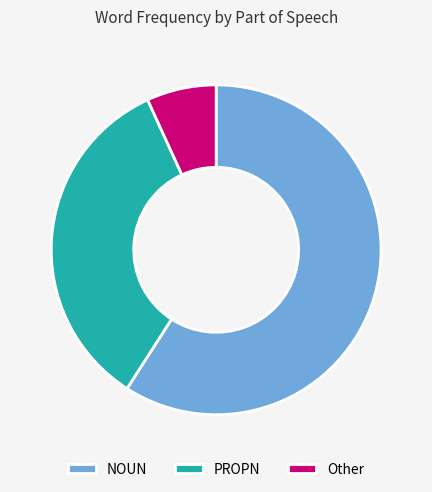

Is the sum of Other and NOUN greater than half?

Yes